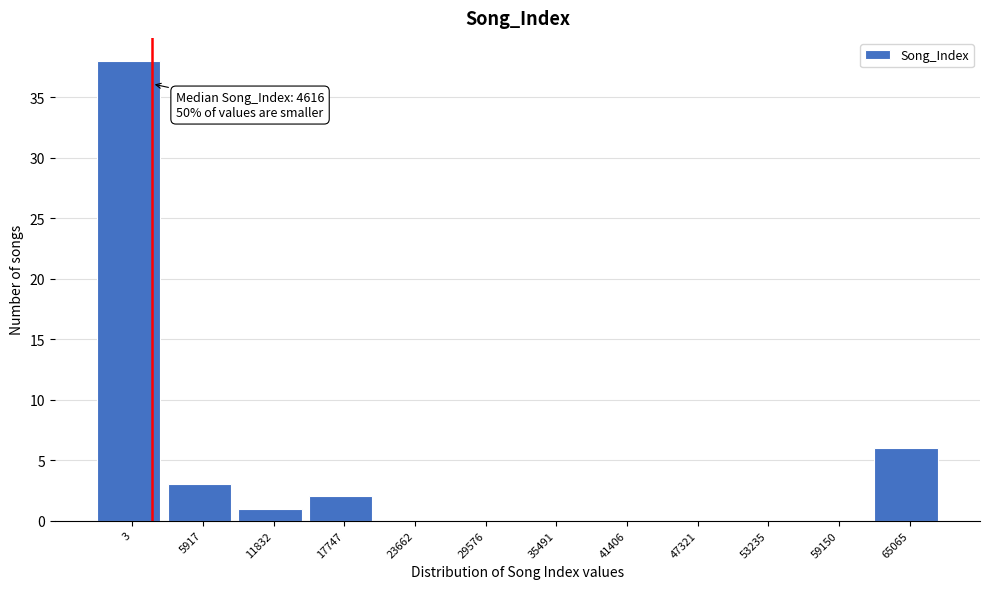

Reading left to right, what are all the values shown in this chart?

3=38	5917=3	11832=1	17747=2	23662=0	29576=0	35491=0	41406=0	47321=0	53235=0	59150=0	65065=6